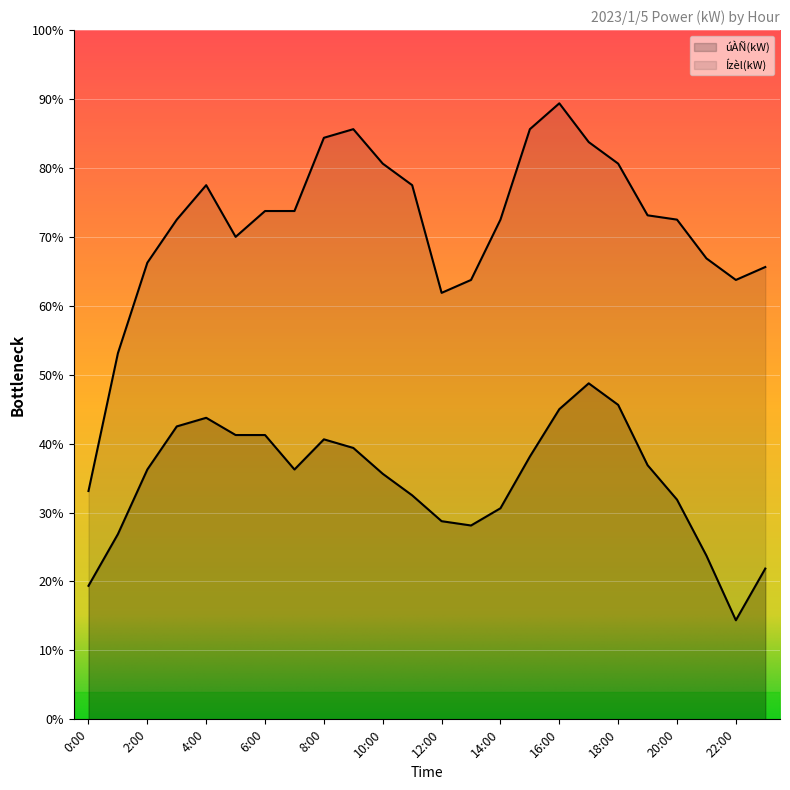

True or false: Ízèl(kW) and úÀÑ(kW) cross at least once.

False